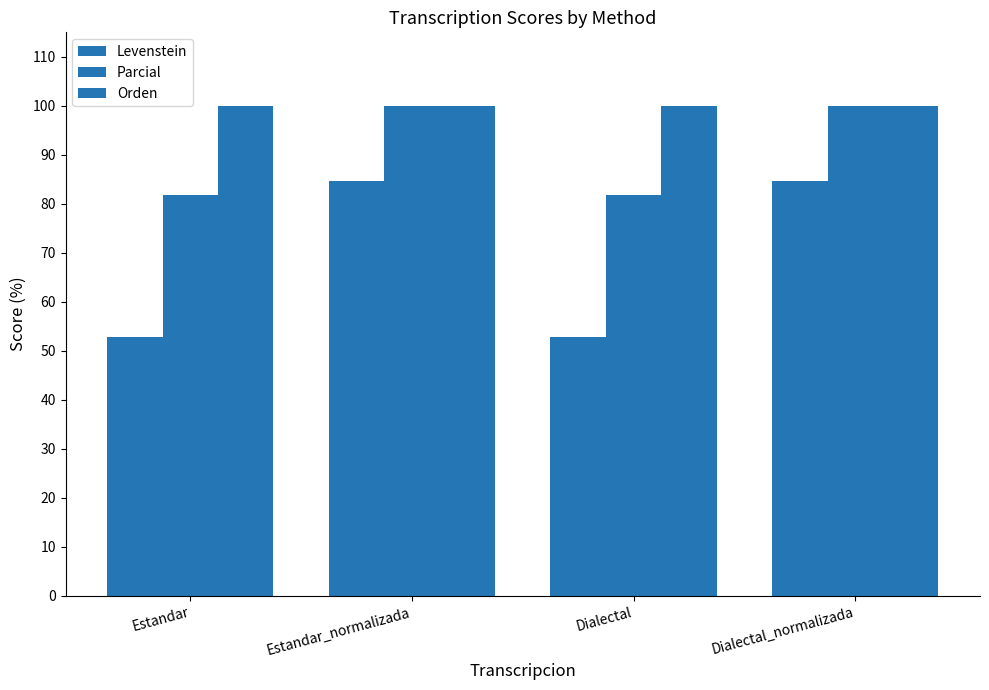

Which series has the largest range (max minus min)?

Levenstein